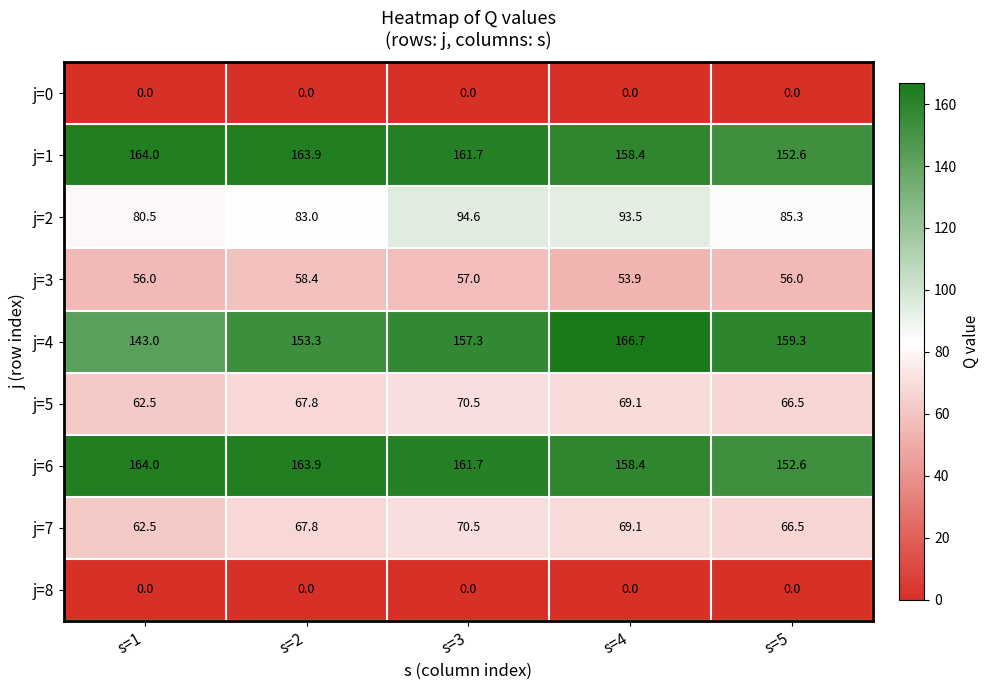

What is the difference between the j=2 values at s=5 and s=1?

4.8